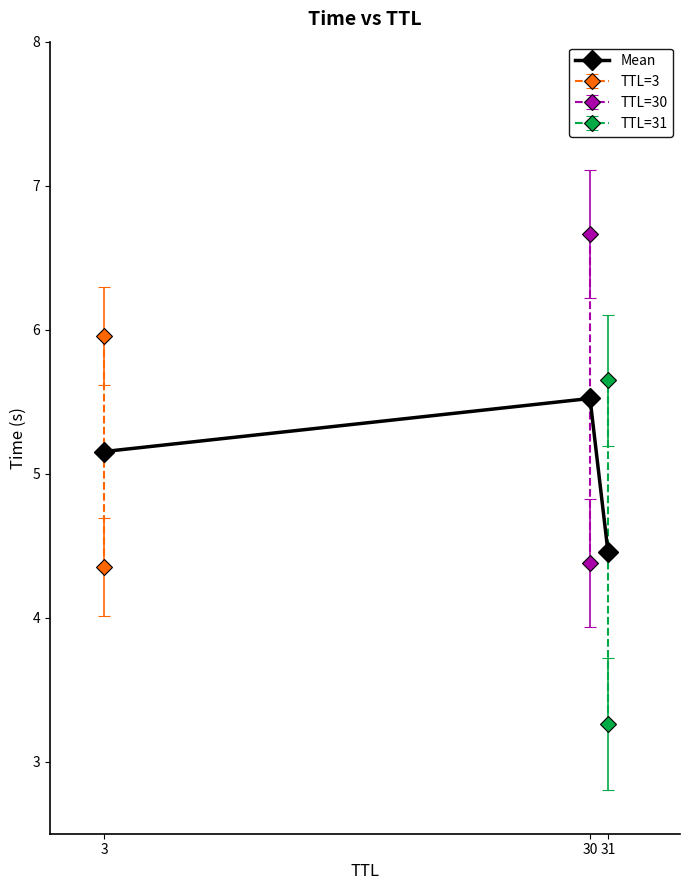

How many lines are shown in the chart?

1